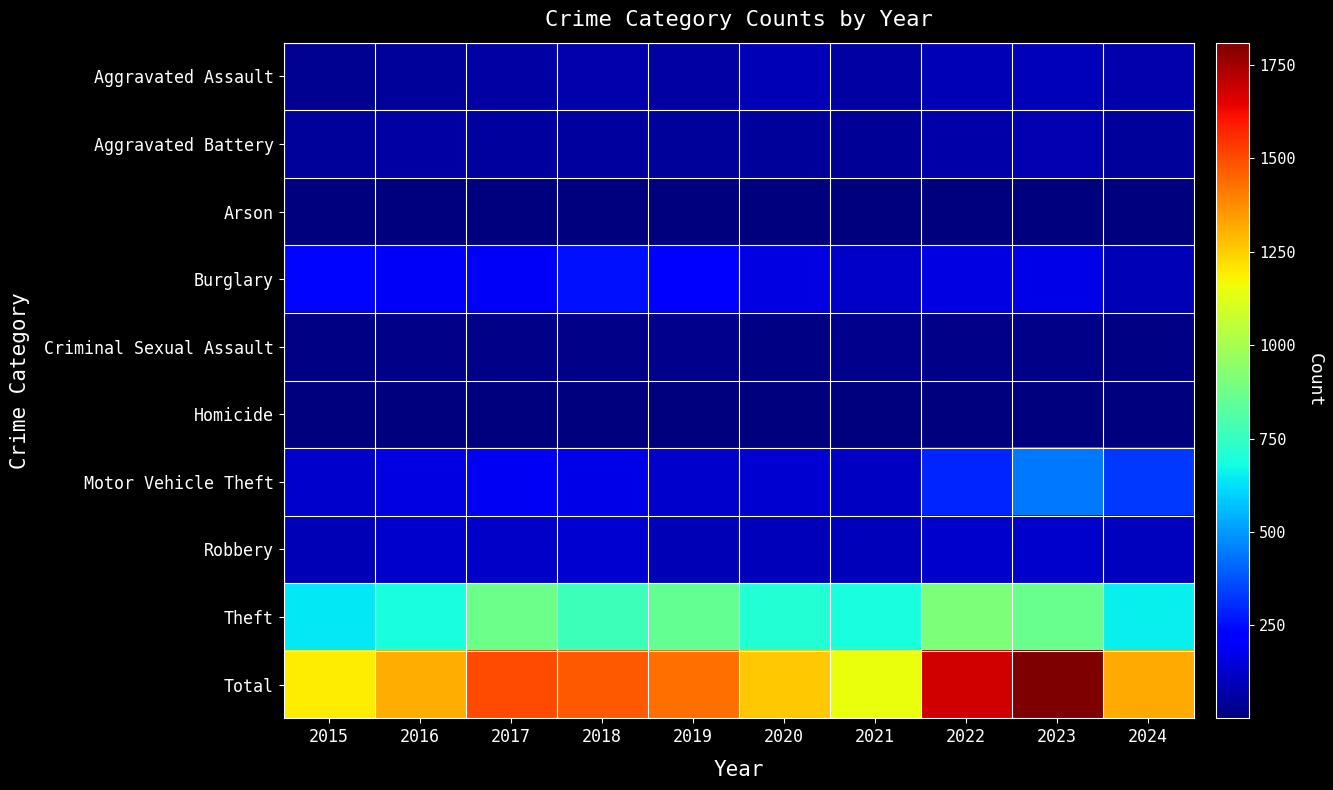

How many categories are shown in the chart?

10